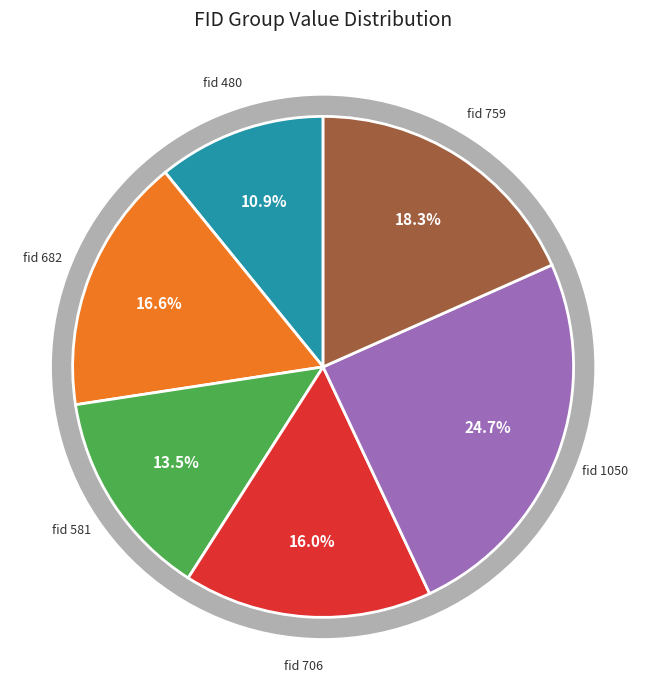

Approximately how many times larger is the value at 706 compared to 1050?

0.7